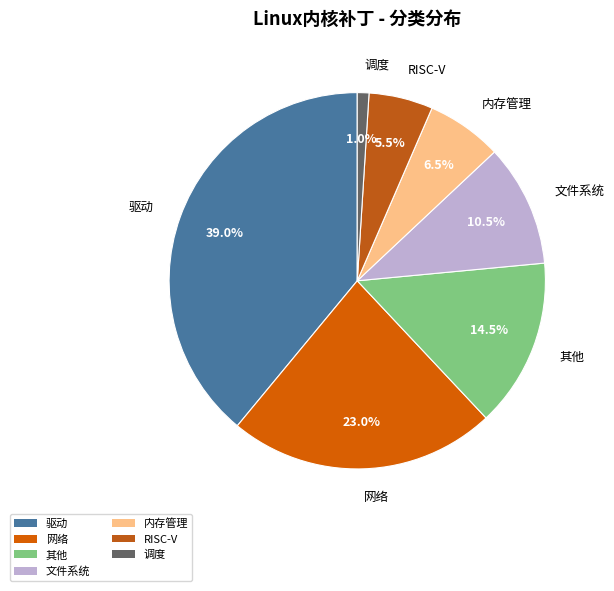

Does any single category account for the majority?

No